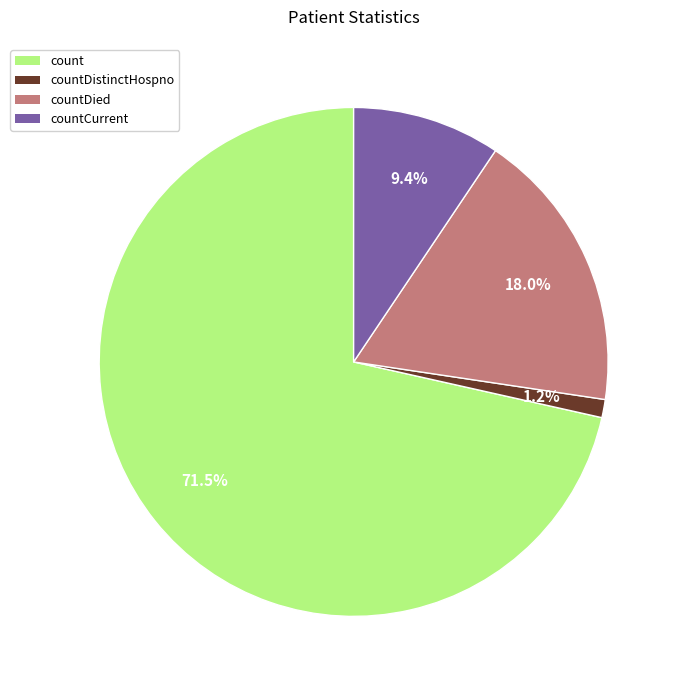

Is there any slice that represents more than half of the pie?

Yes